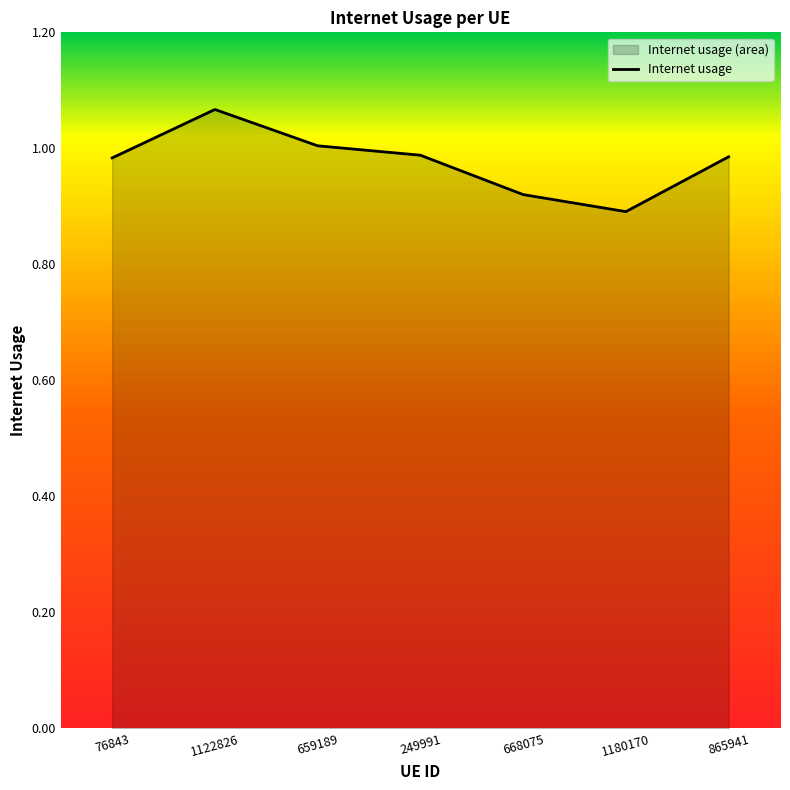

What is the average value?

1.0